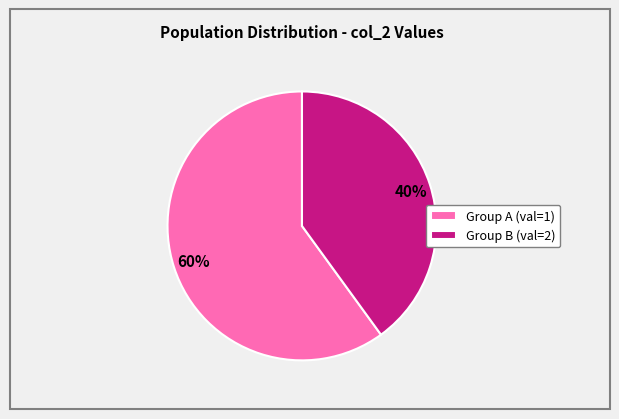

What is the ratio of the value at Group A (val=1) to the value at Group B (val=2)?

1.5